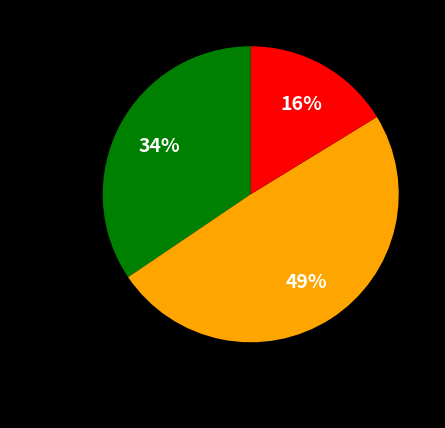

What portion of the pie excludes 6?

100.0%